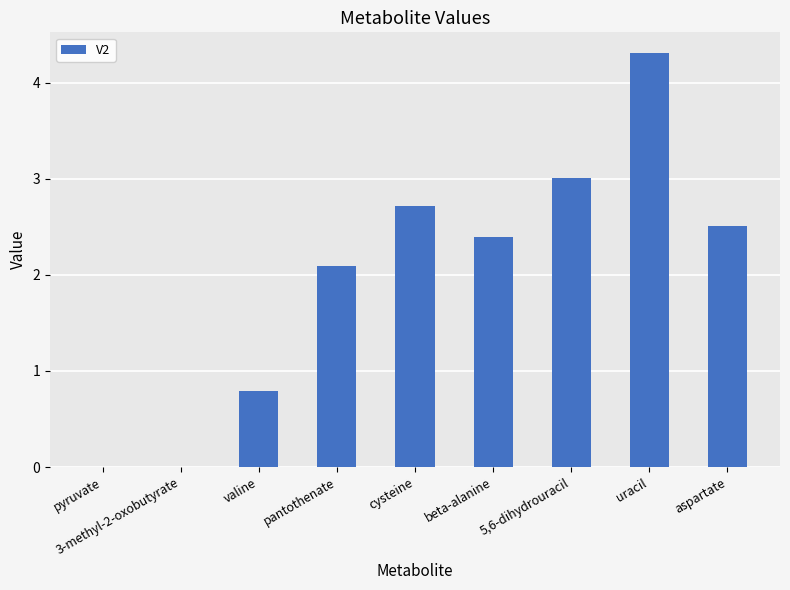

Reading left to right, extract all data points from this chart.

0.0	0.0	0.8	2.1	2.7	2.4	3.0	4.3	2.5